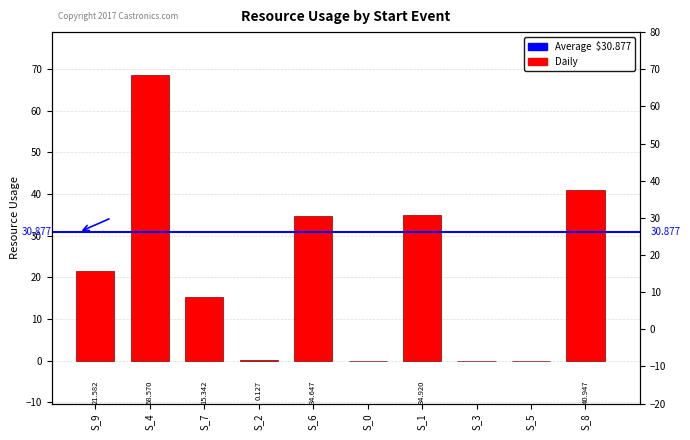

What is the label of the 3rd bar from the left?

S_7